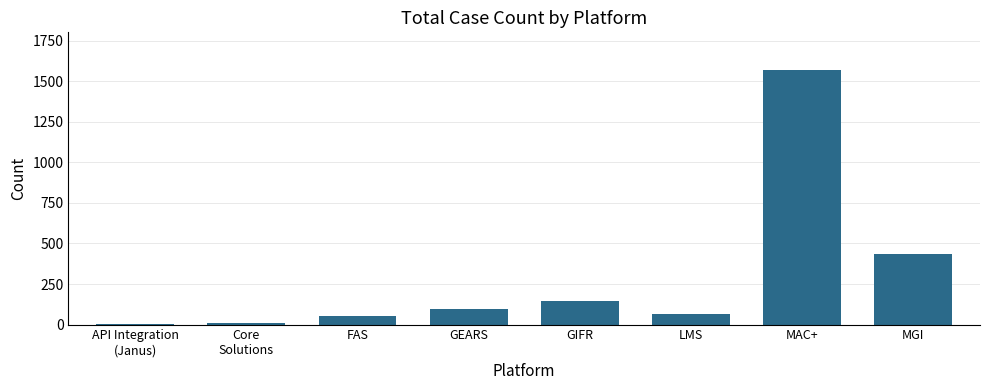

Where is the data nearest to the value 784?

MGI